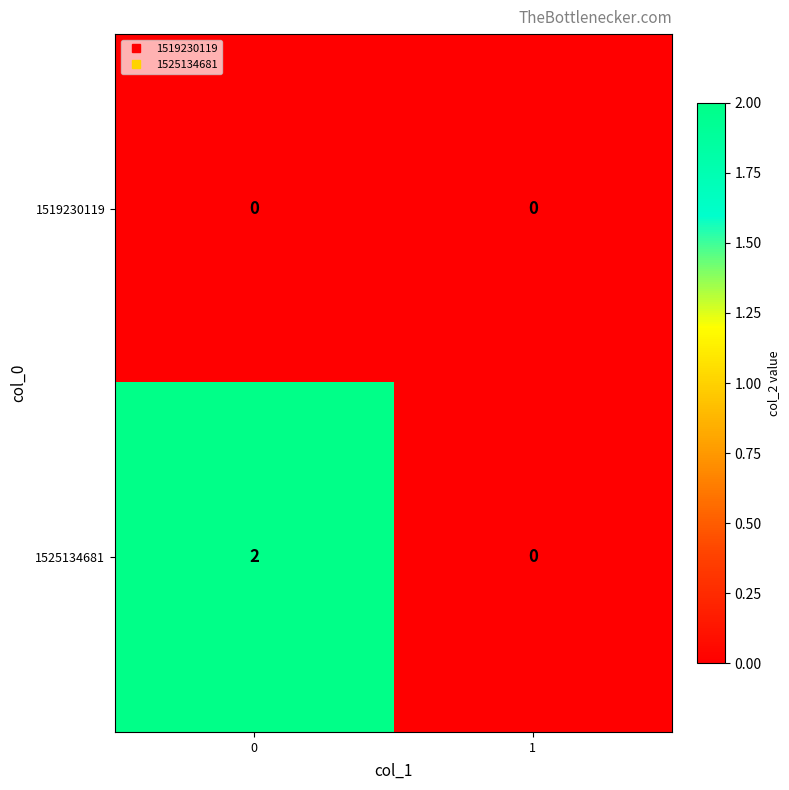

List the series in order of their overall mean, highest first.

1525134681, 1519230119